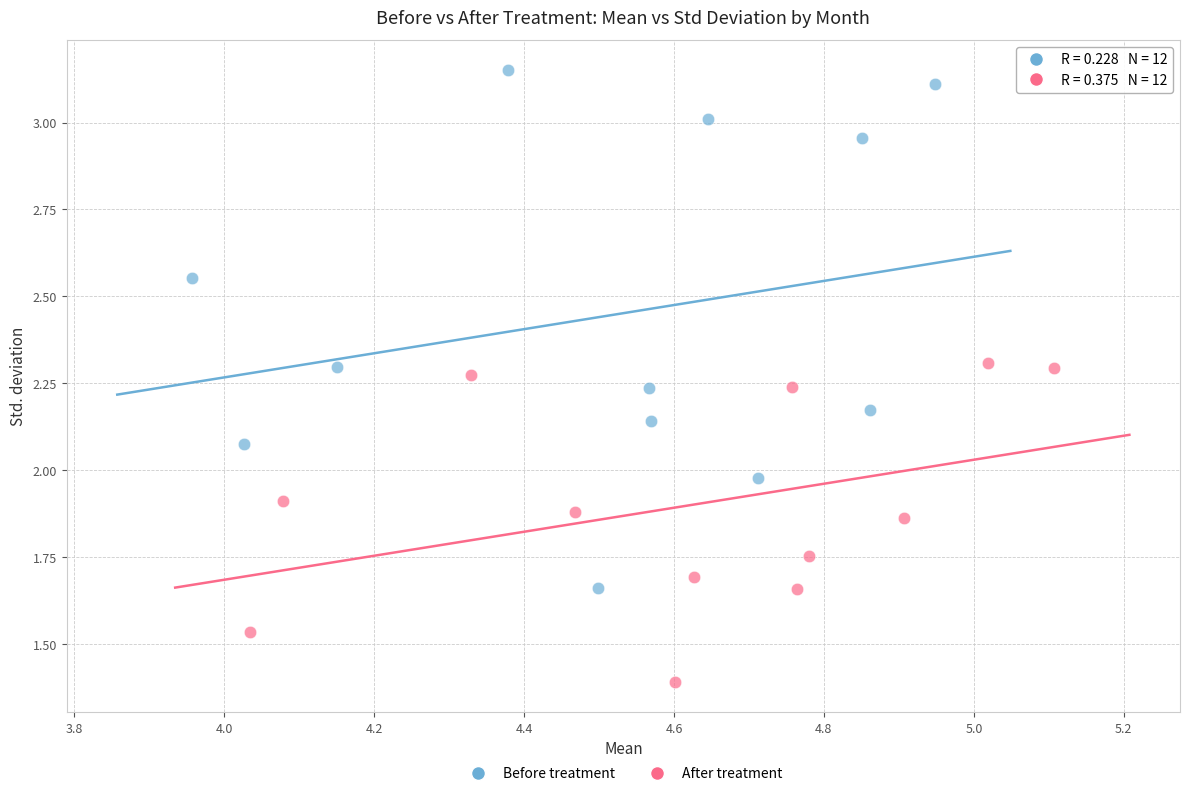

Which series contains the highest Y value?

Before treatment